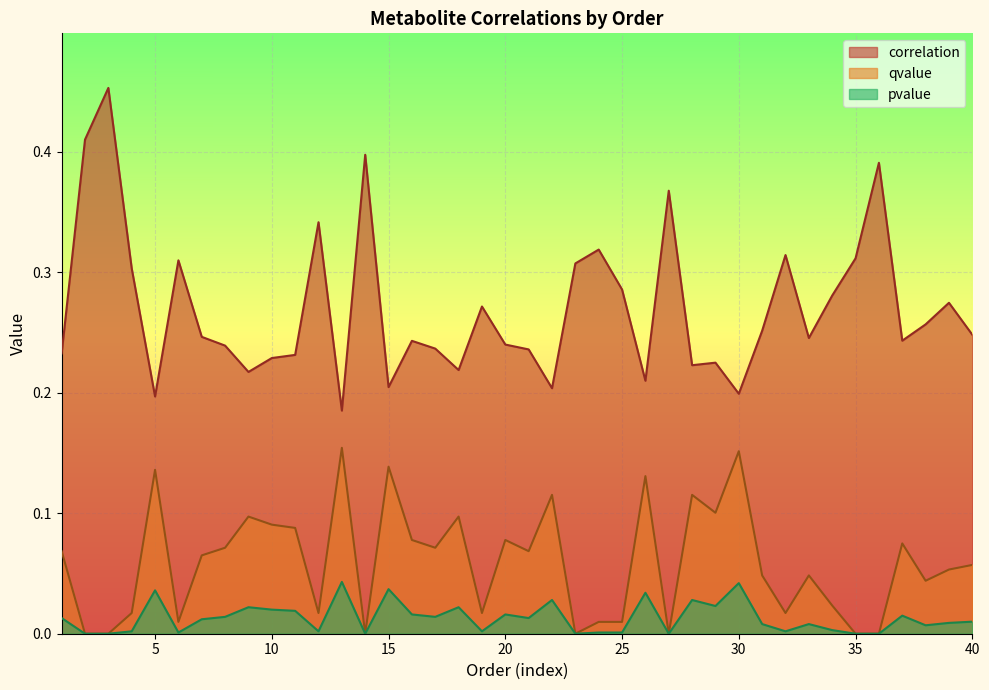

List the series in order of their peak value, highest first.

correlation, qvalue, pvalue